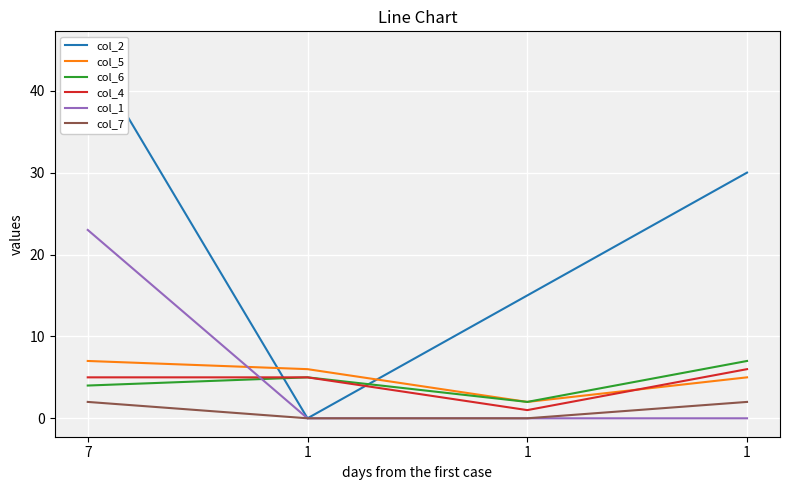

After their last crossing, which series has the higher values: col_5 or col_4?

col_4